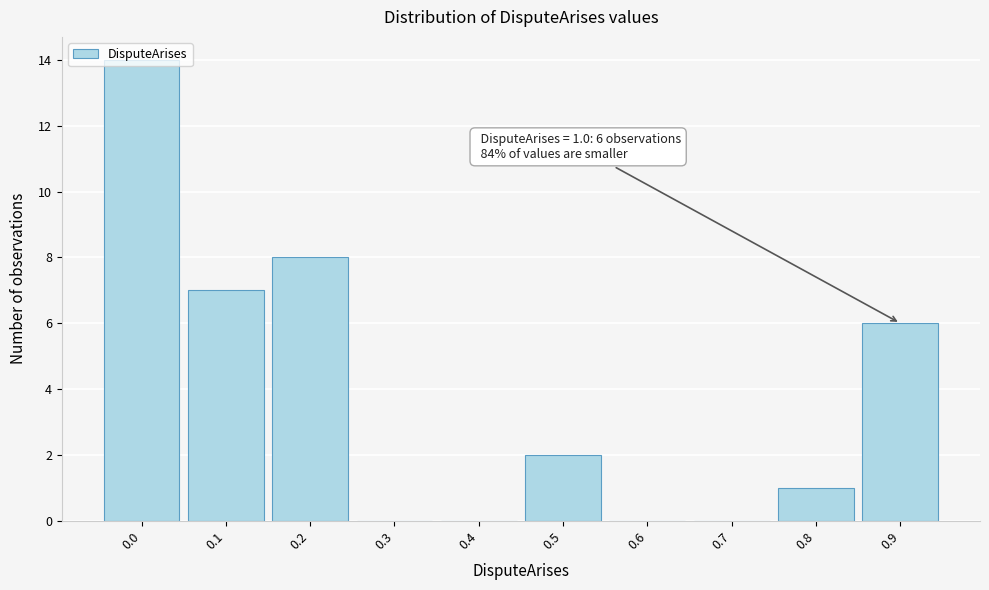

What is the greatest value displayed?

14